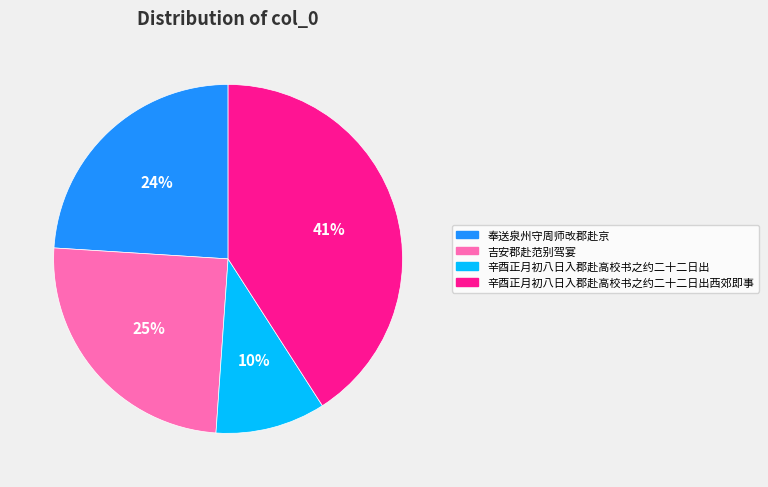

To the nearest percent, what is the difference between the largest and smallest slice percentages?

31%